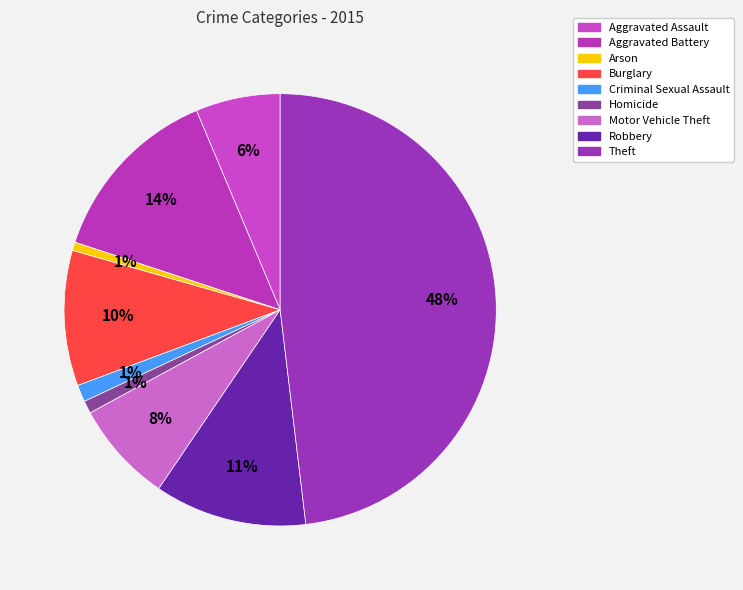

The Homicide slice represents 11% of the pie. True or false?

False